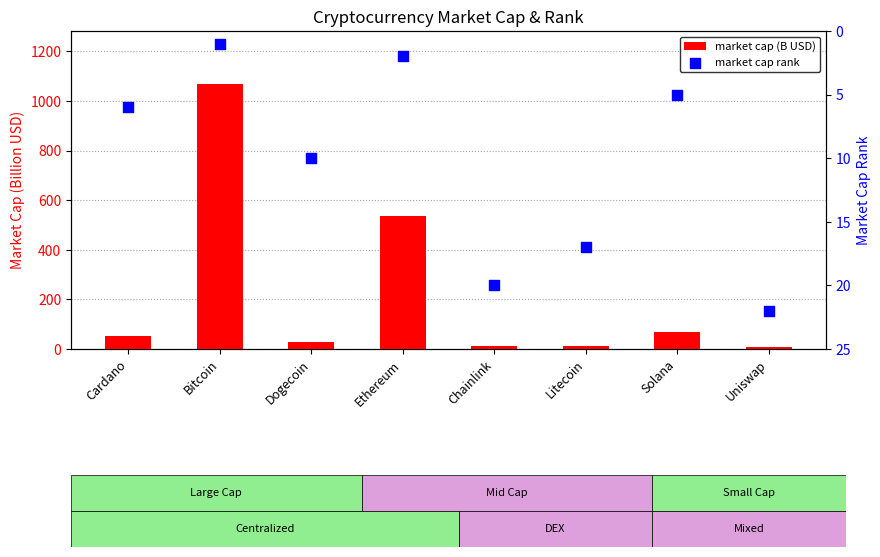

What is the total value across all series at Litecoin?

30.9